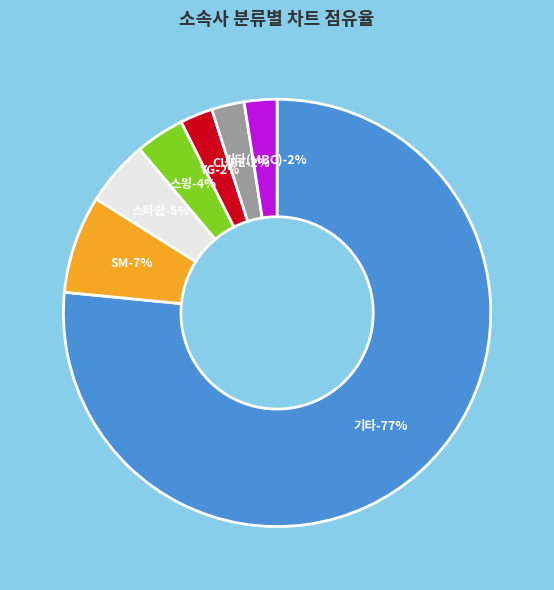

What is the smallest slice in the pie chart?

YG